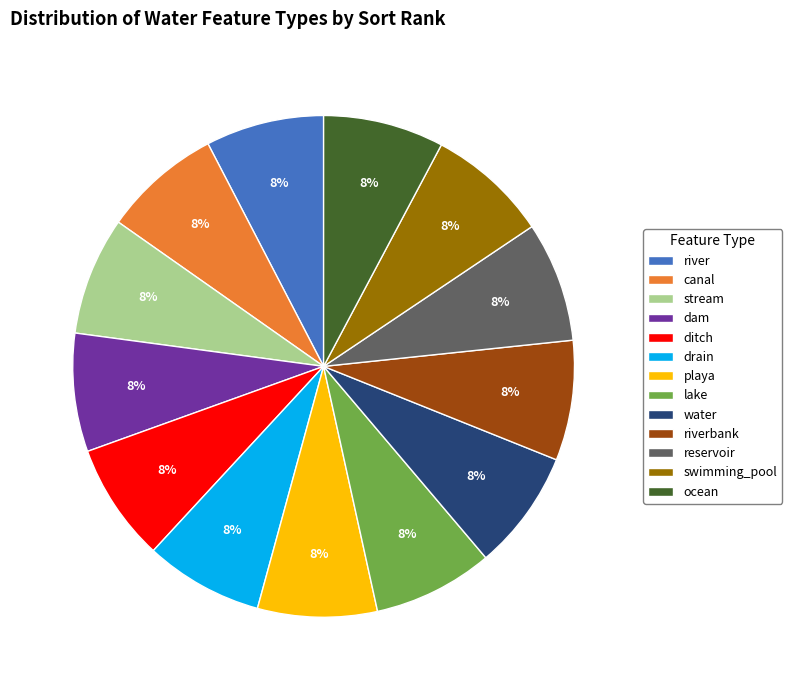

How many segments does this pie chart have?

13